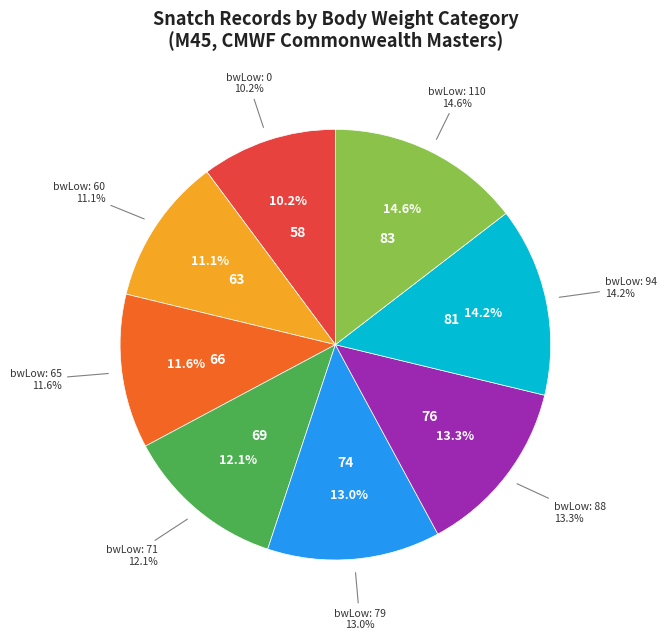

What is the ratio of the value at 71 to the value at 65?

1.0